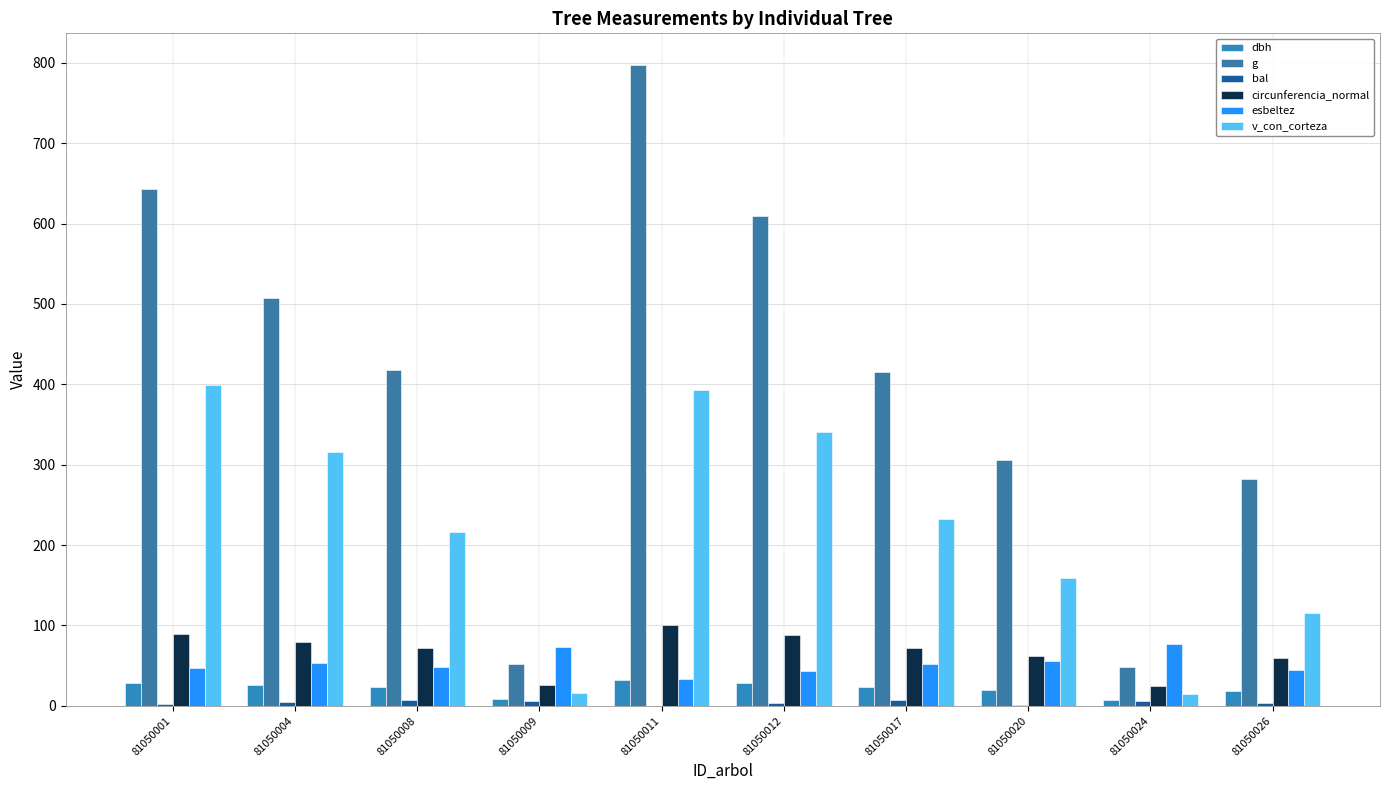

What is the maximum value for circunferencia_normal?

100.1